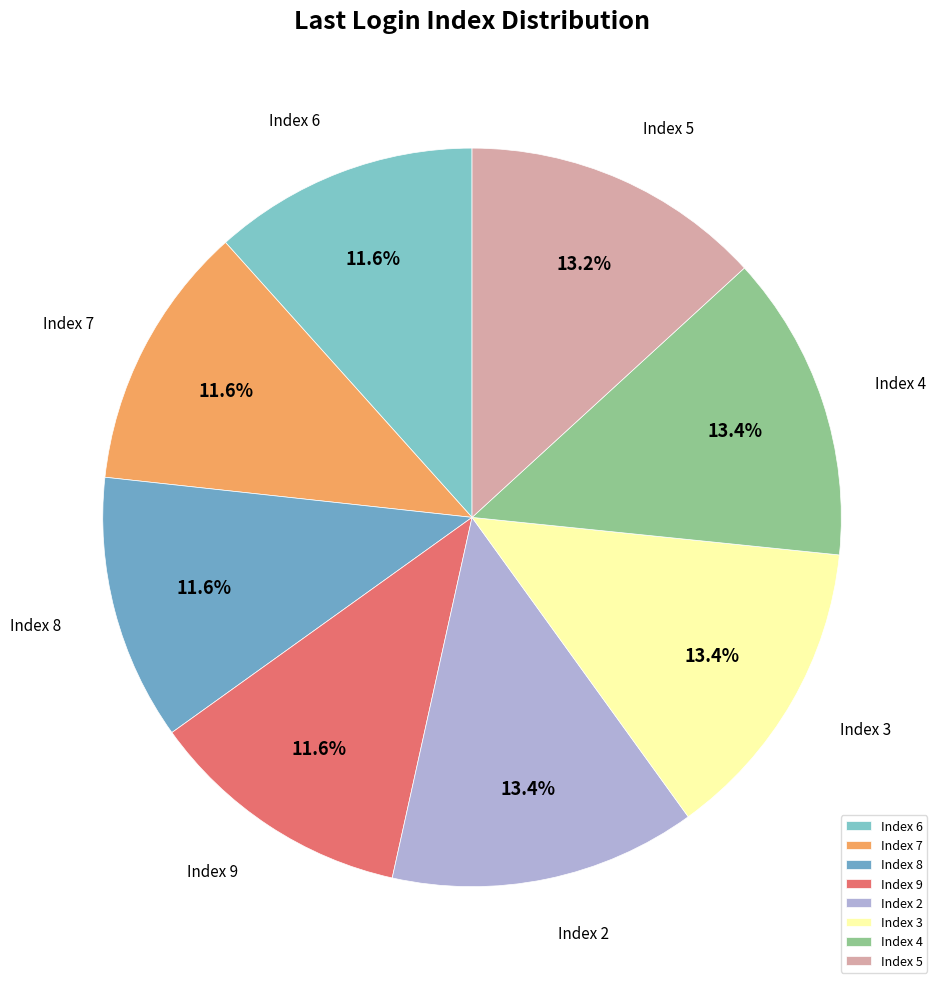

Is Index 4 the majority of the pie?

No